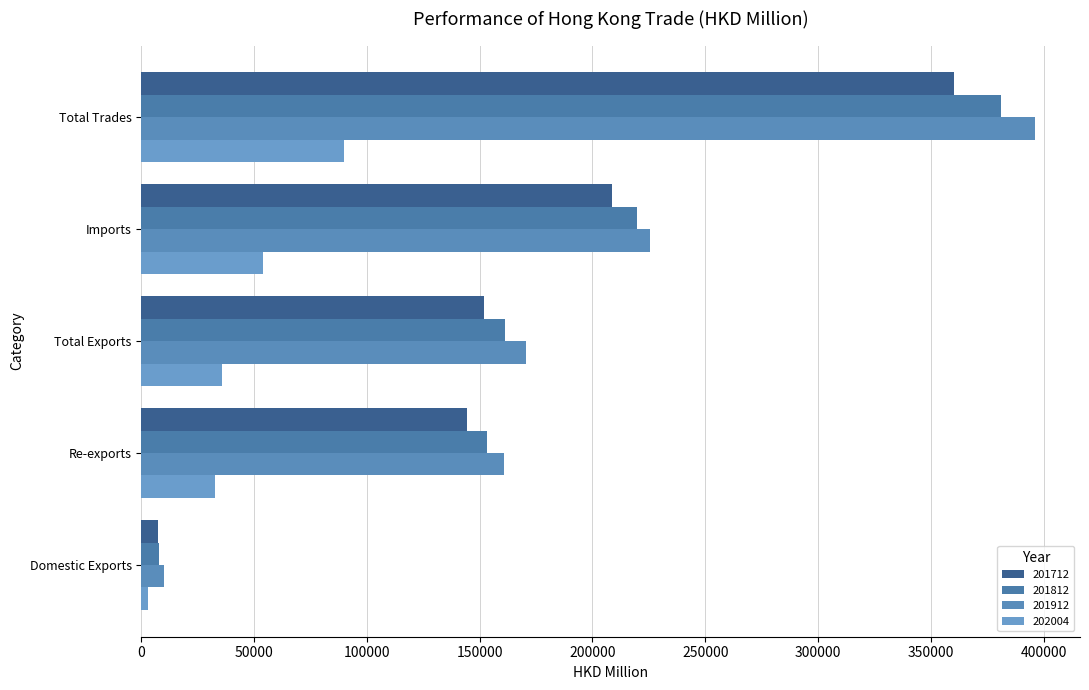

How many values in the 201812 series exceed 161208?

3